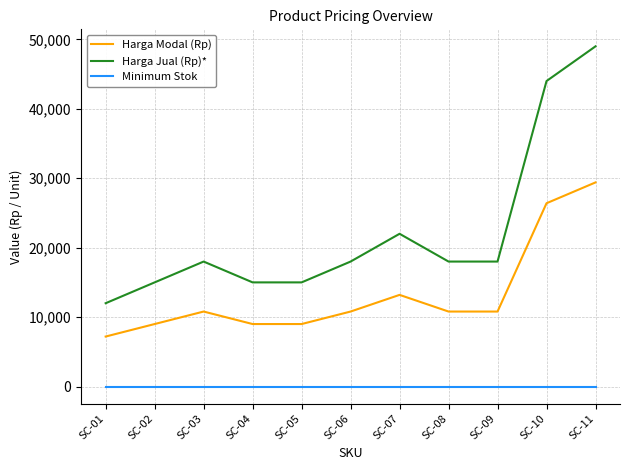

What is the sum of all Minimum Stok values?

11